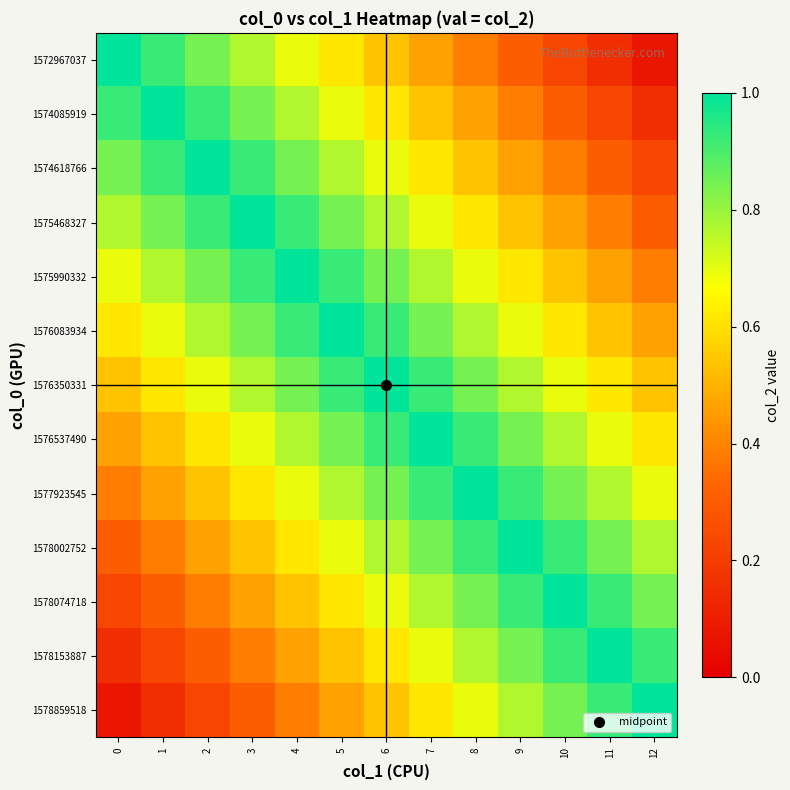

At which category is the sum across all series the highest?

6